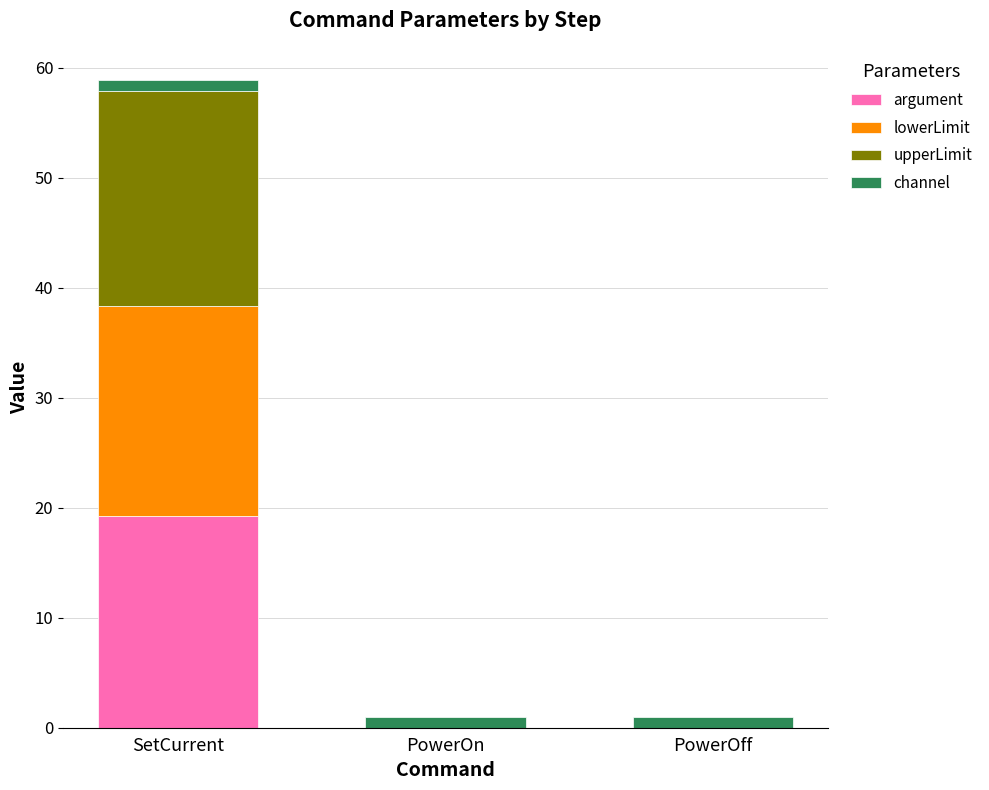

What is the maximum value for argument?

19.3